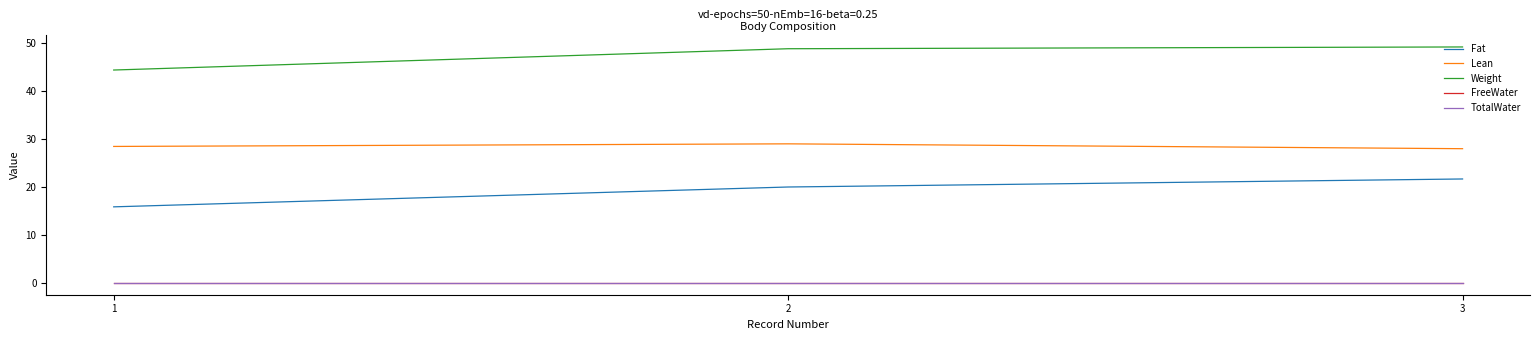

Does the chart have visible grid lines?

No